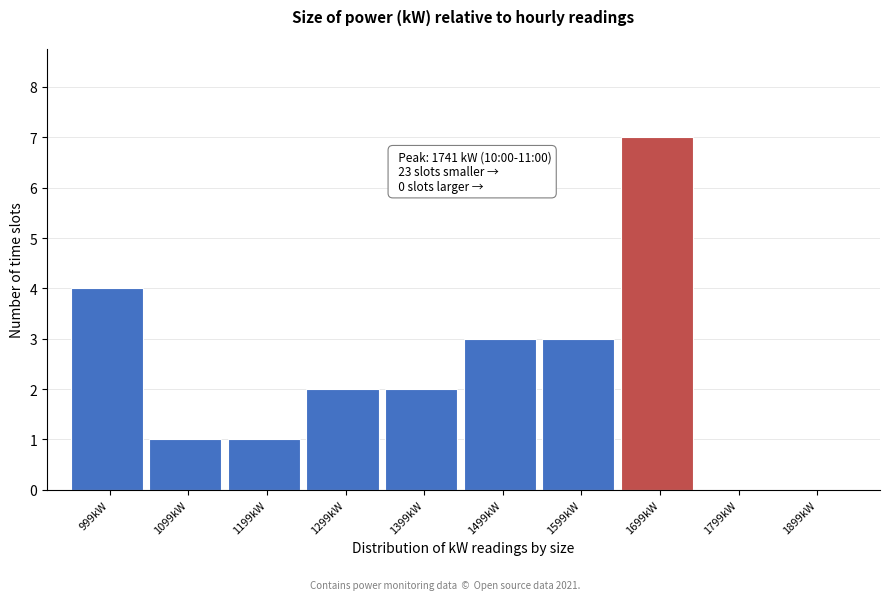

Reading left to right, transcribe all the data shown in this chart.

999kW=4	1099kW=1	1199kW=1	1299kW=2	1399kW=2	1499kW=3	1599kW=3	1699kW=7	1799kW=0	1899kW=0